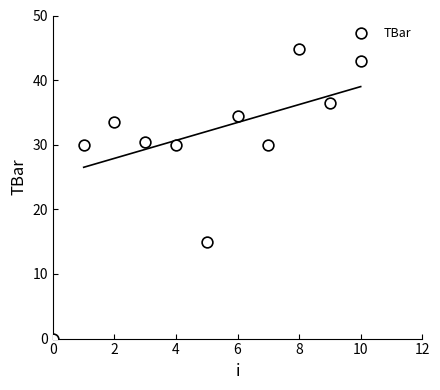

What Y value in the scatter plot is closest to 22?

15.0